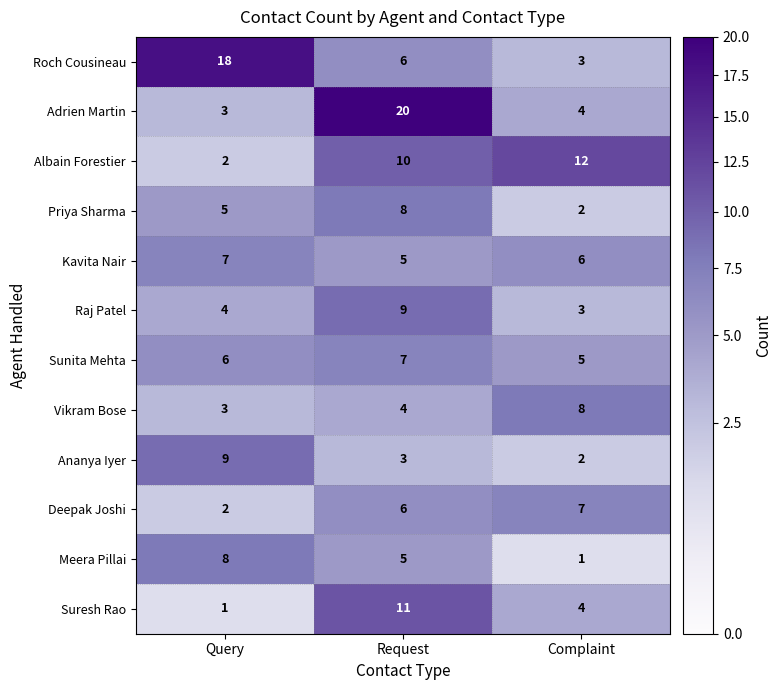

How many data points in Vikram Bose are less than 4?

1